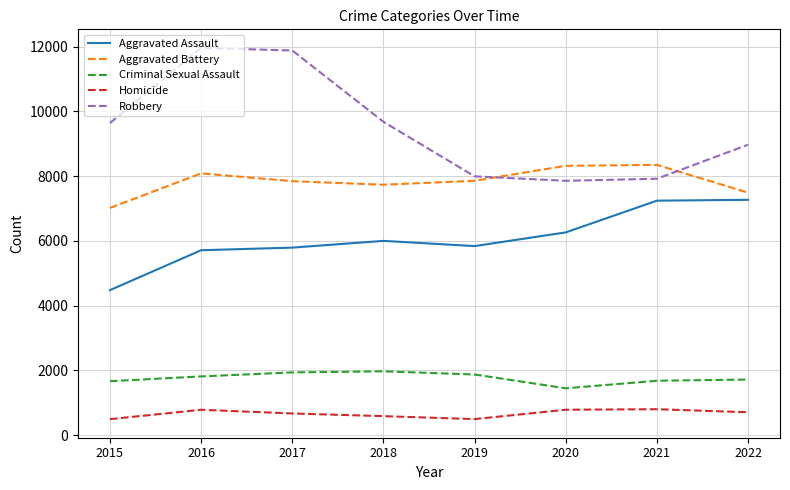

Is the value of Homicide at 2017 greater than the value of Criminal Sexual Assault at 2017?

No